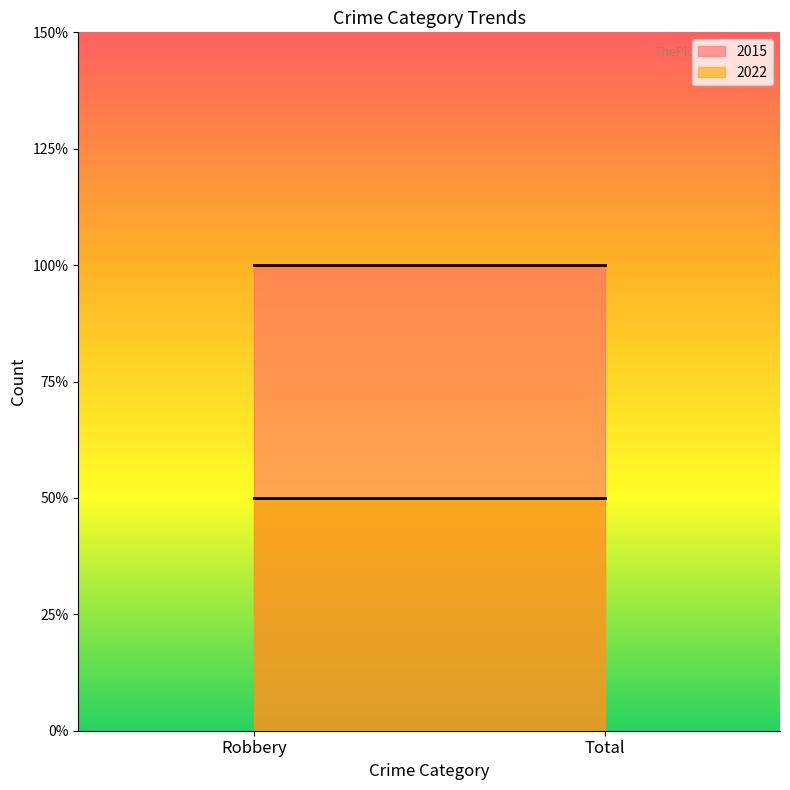

Reading left to right, what are all the values shown in this chart?

2015: Robbery=2	Total=2
2022: Robbery=1	Total=1